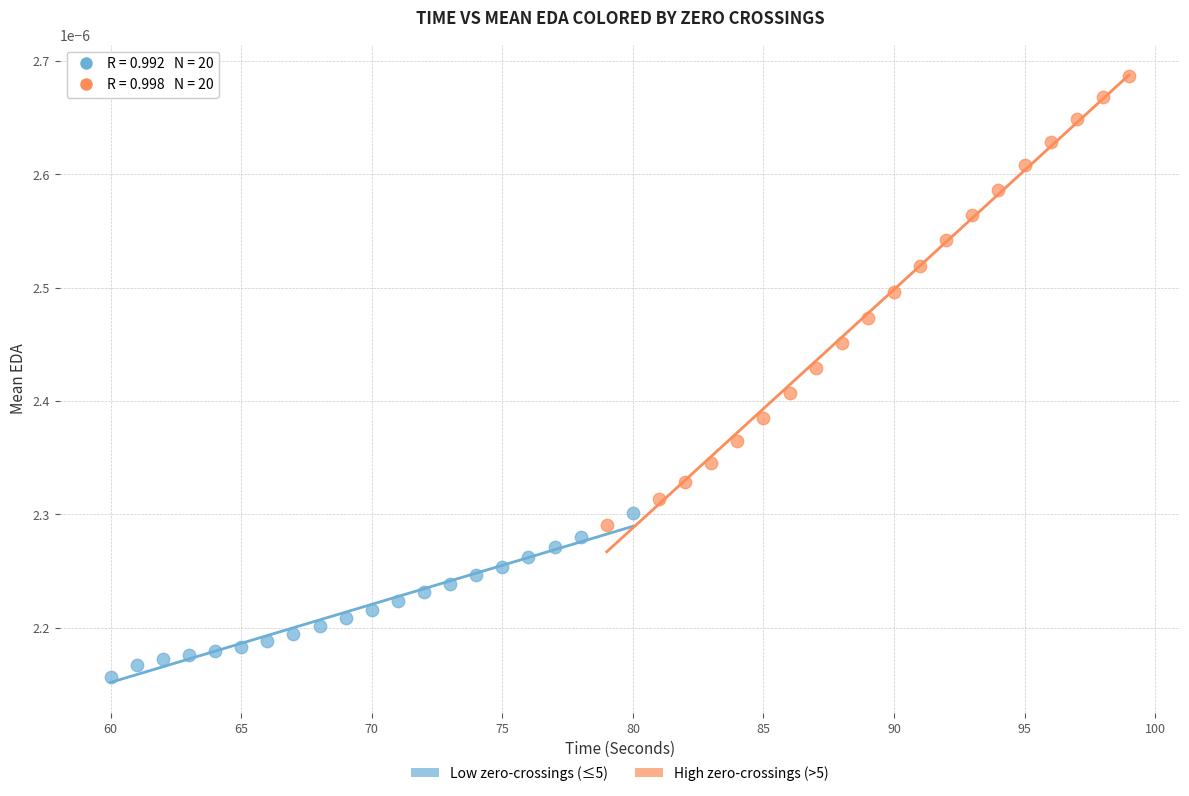

Which series contains the highest Y value?

High zero-crossings (>5)